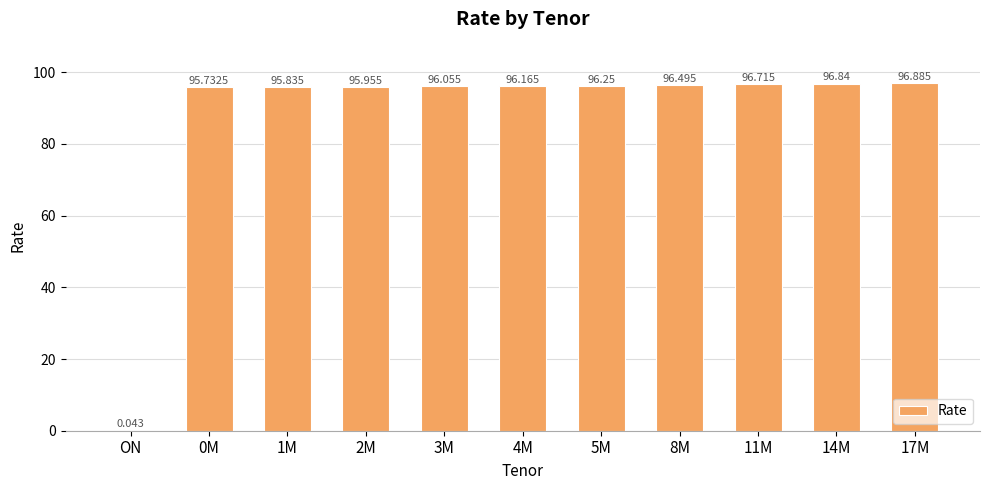

How many series are shown in this chart?

1